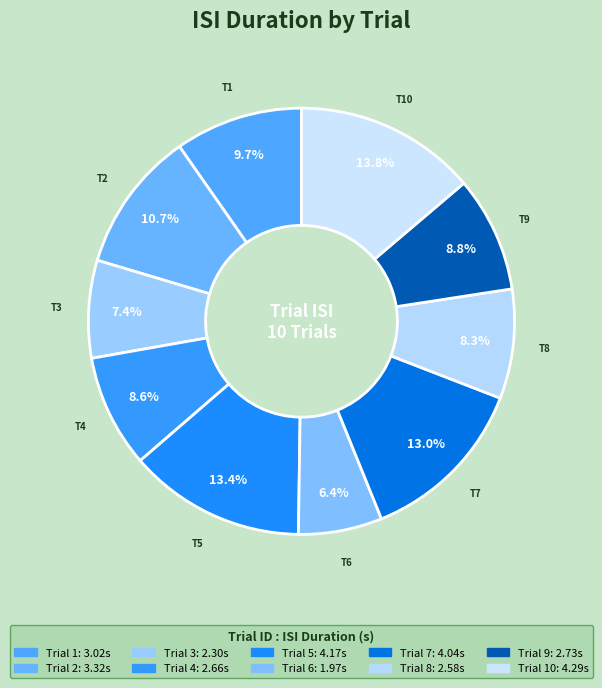

Rank the categories by value from lowest to highest.

6, 3, 8, 4, 9, 1, 2, 7, 5, 10